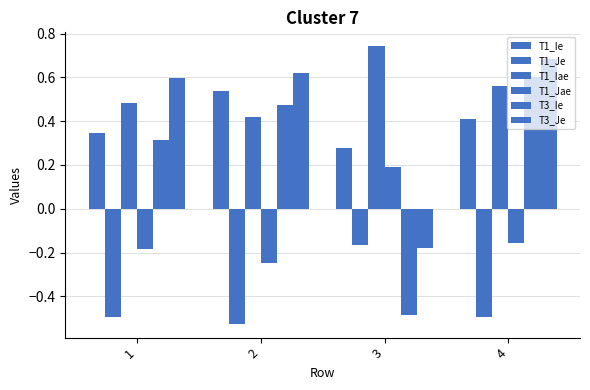

Which series has the widest spread of values?

T3_Ie